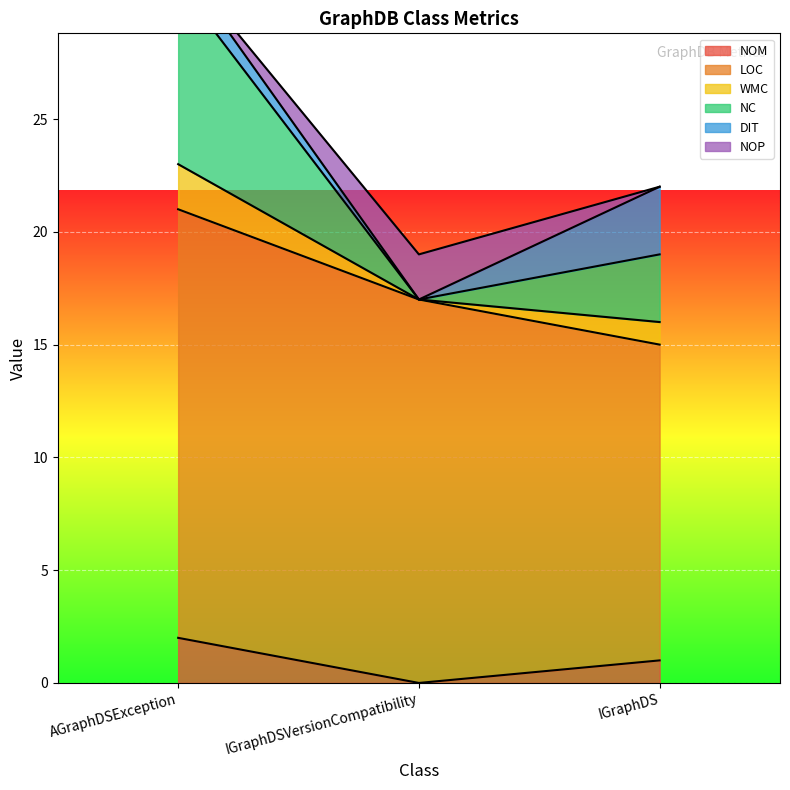

List the labels in order of NOM value, largest first.

AGraphDSException, IGraphDS, IGraphDSVersionCompatibility